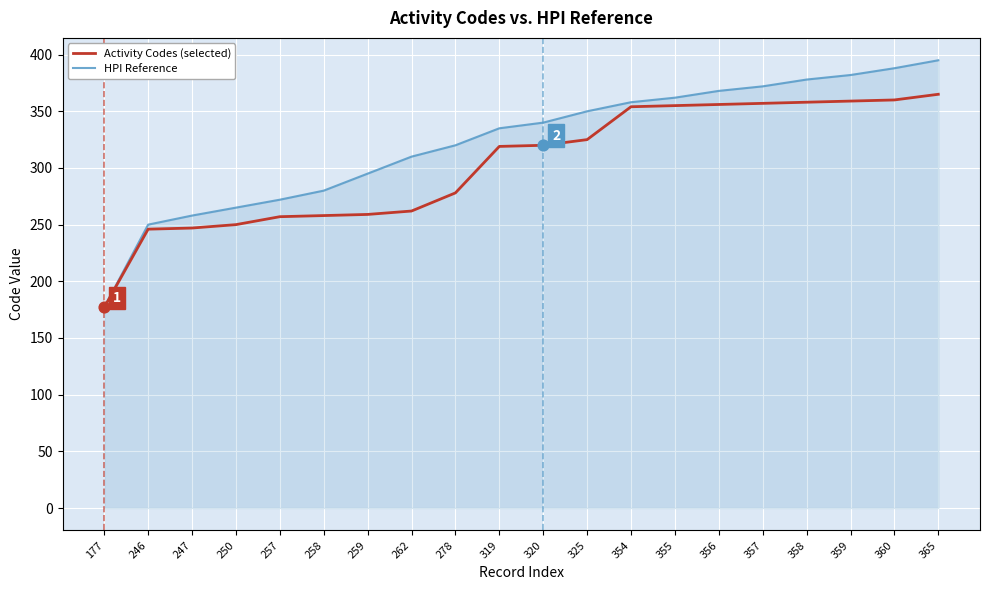

Which series has the largest range (max minus min)?

HPI Reference